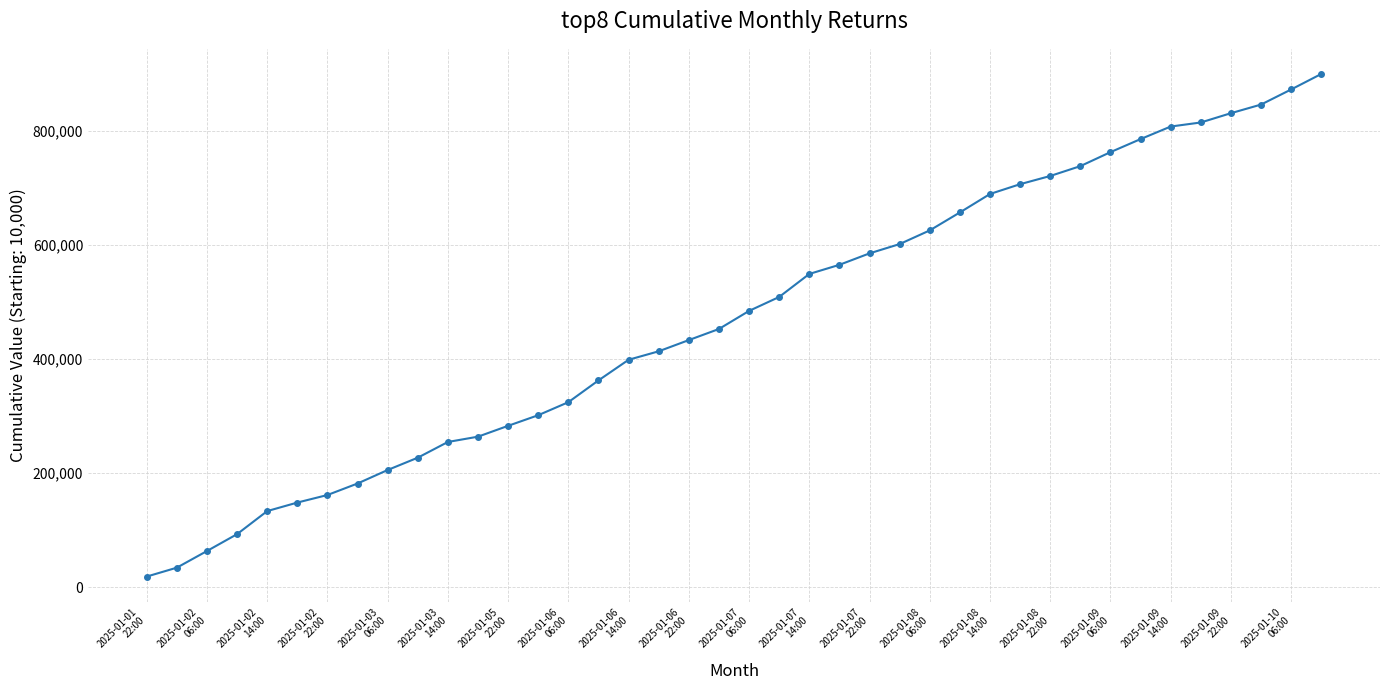

What is the sum of all values?

18796335